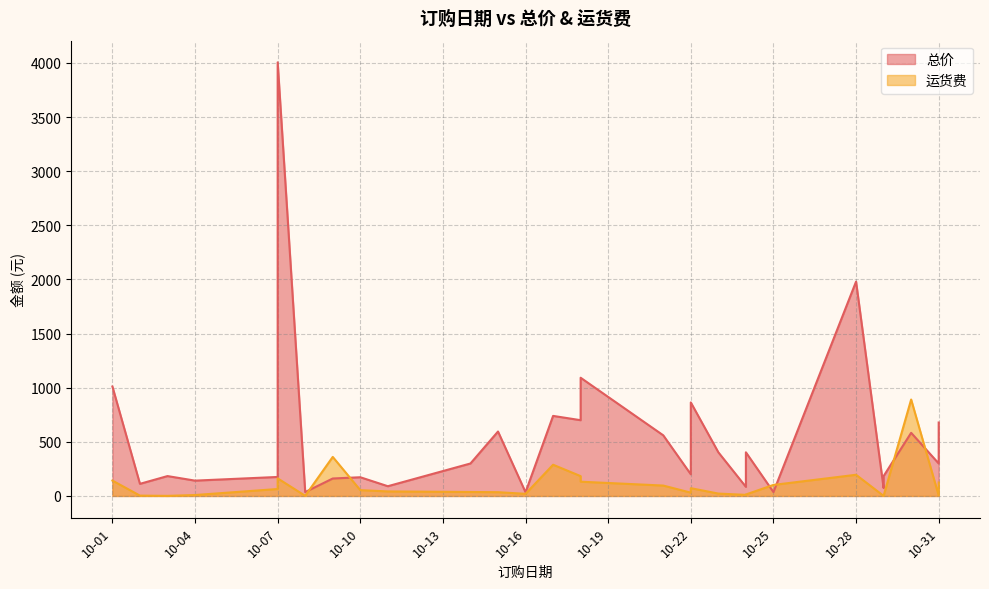

How many lines are shown in the chart?

2